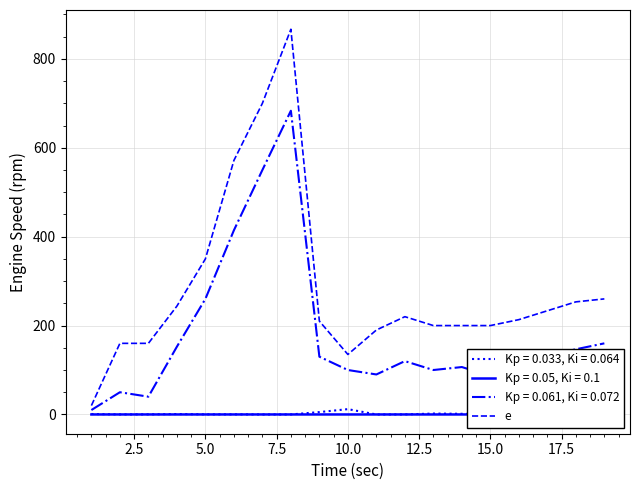

Which series has the largest total across all categories?

e